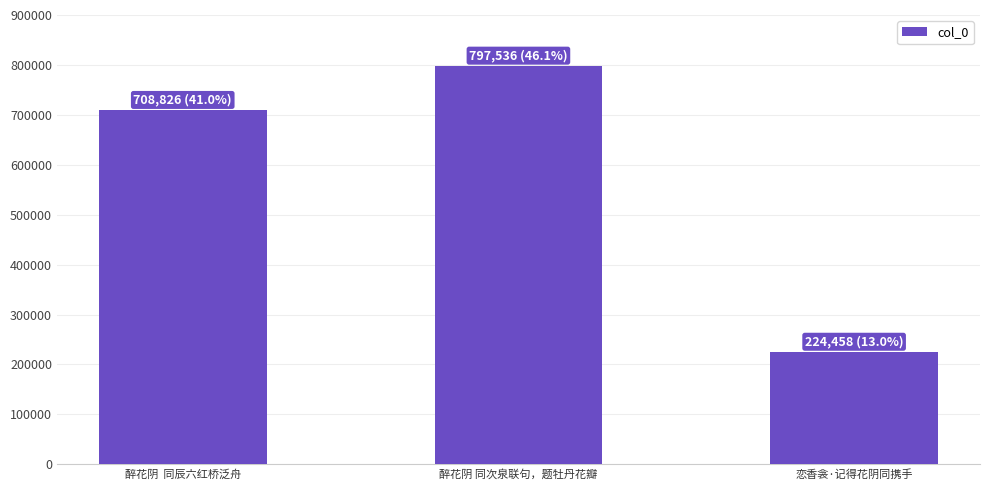

What is the difference between the maximum and minimum values?

573078